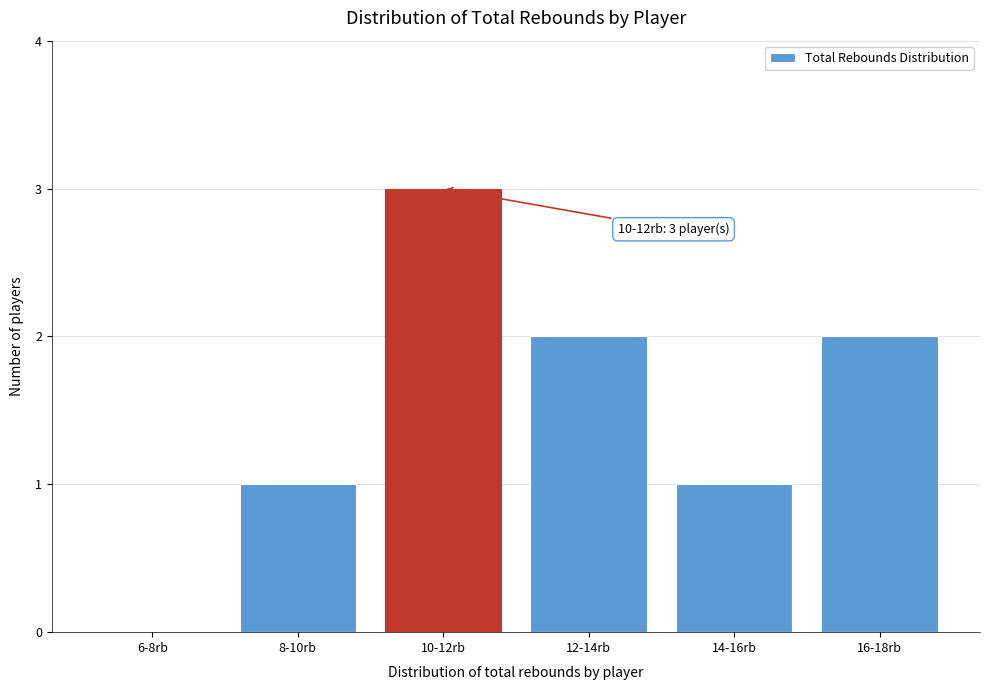

Reading left to right, extract all data points from this chart.

6-8rb=0	8-10rb=1	10-12rb=3	12-14rb=2	14-16rb=1	16-18rb=2